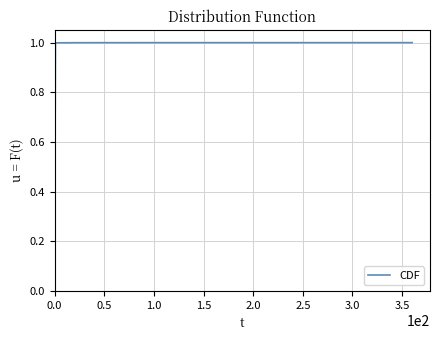

What is the label of the 21st point from the left?

20